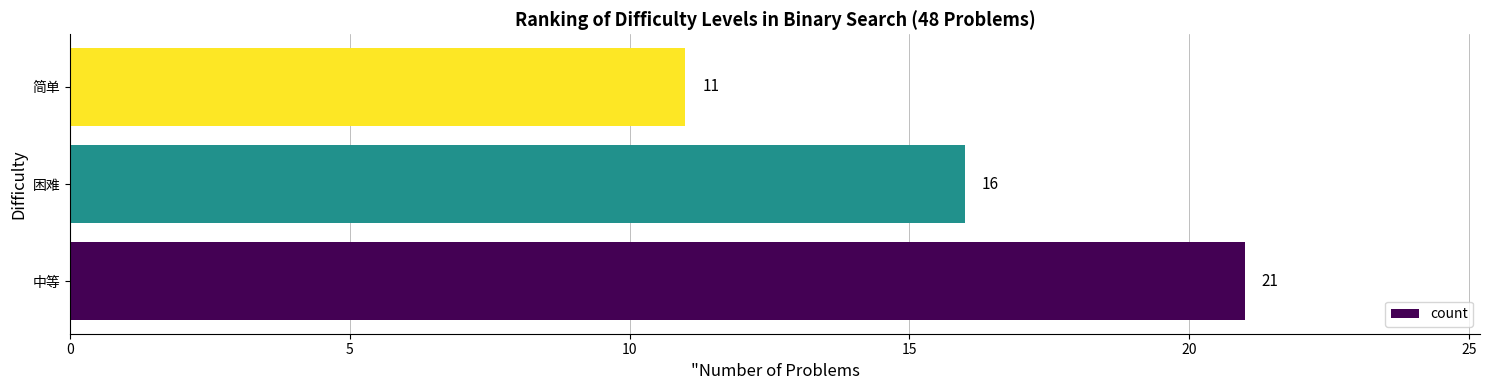

Reading bottom to top, list all the values displayed in this chart.

中等=21	困难=16	简单=11